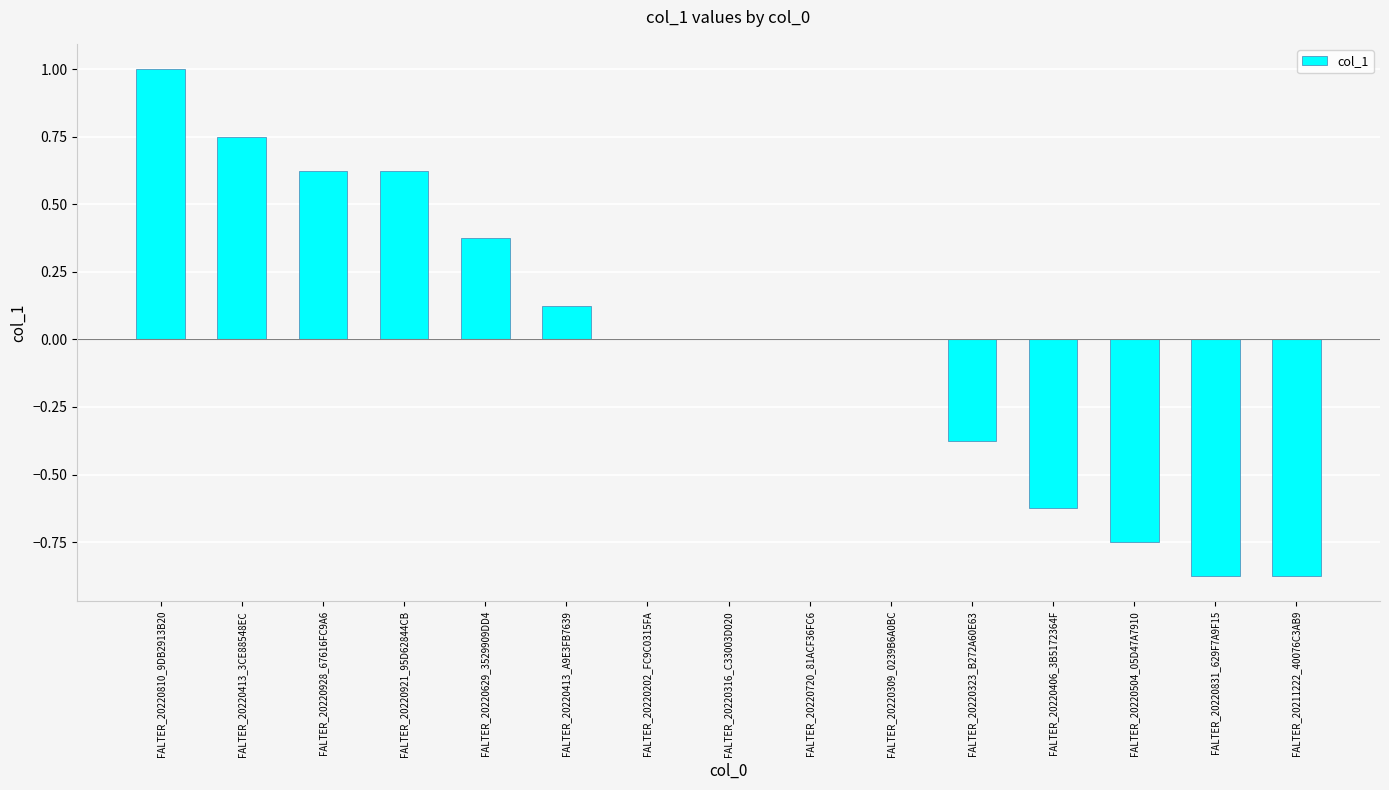

The value at FALTER_20220413_3CE88548EC is 0.5. True or false?

False